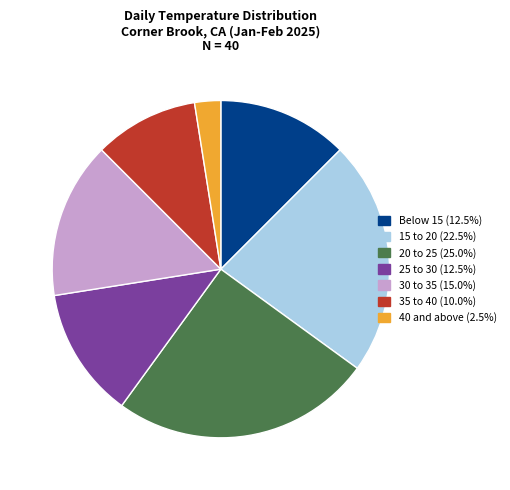

Is there a majority slice in this chart?

No